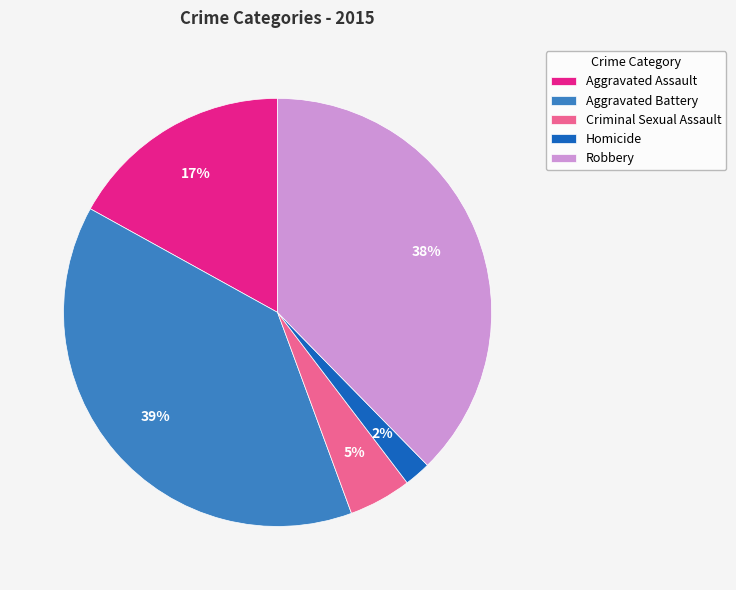

Does Robbery represent more than half of the total?

No